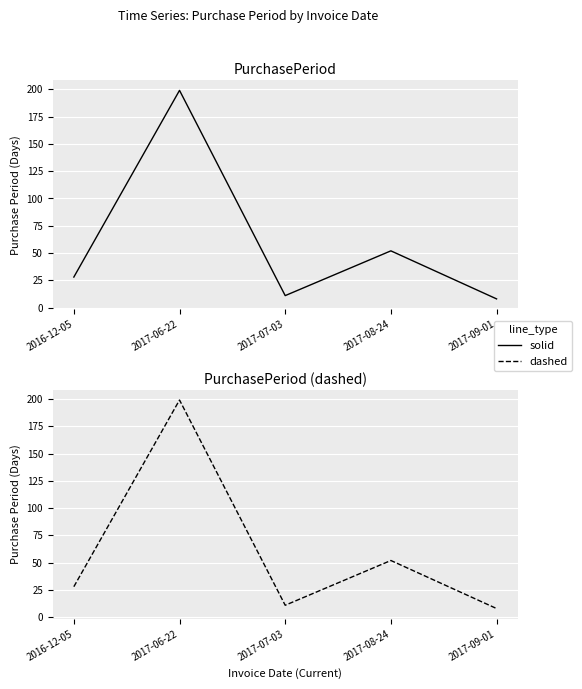

What is the average value of the PurchasePeriod series?

60